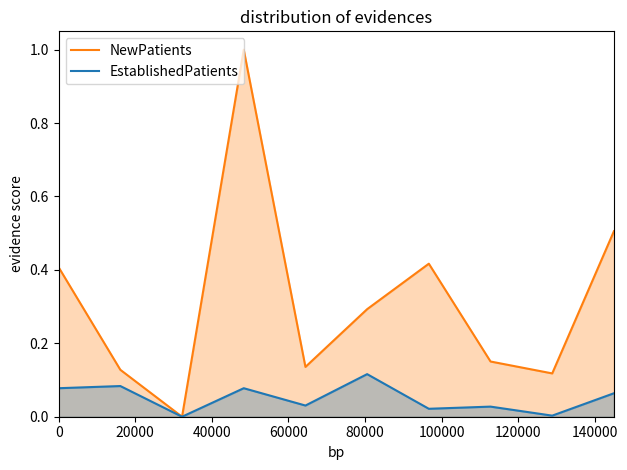

True or false: NewPatients and EstablishedPatients intersect in this chart.

False